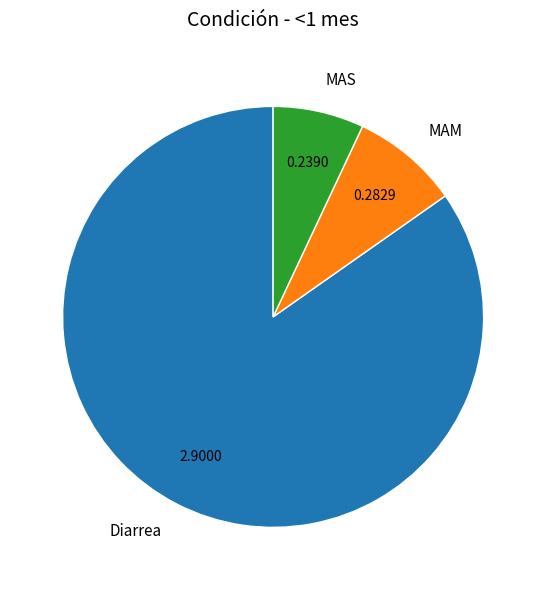

Does any single category account for the majority?

Yes